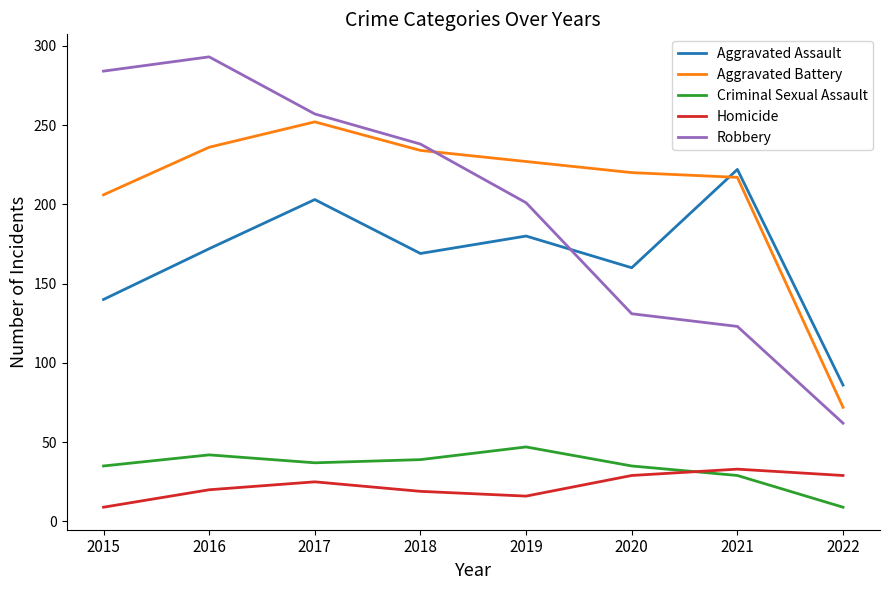

What is the difference between the Aggravated Assault values at 2015 and 2016?

32